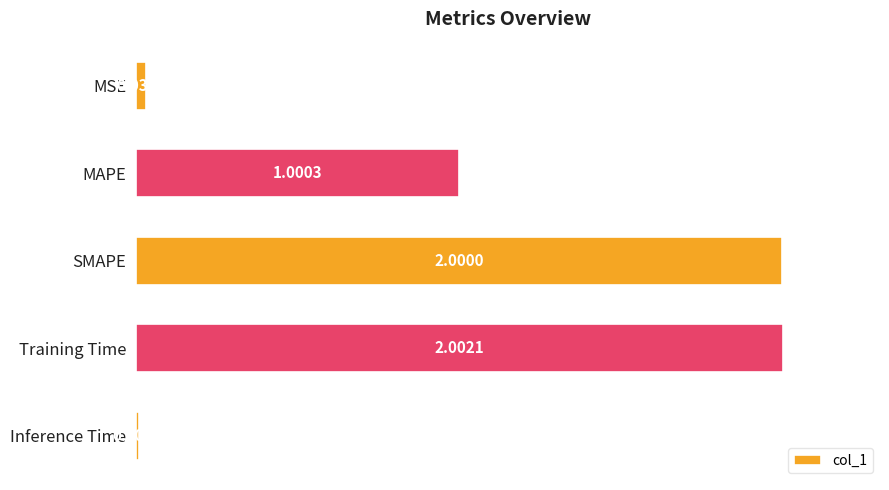

What is the label of the 2nd bar from the bottom?

Training Time